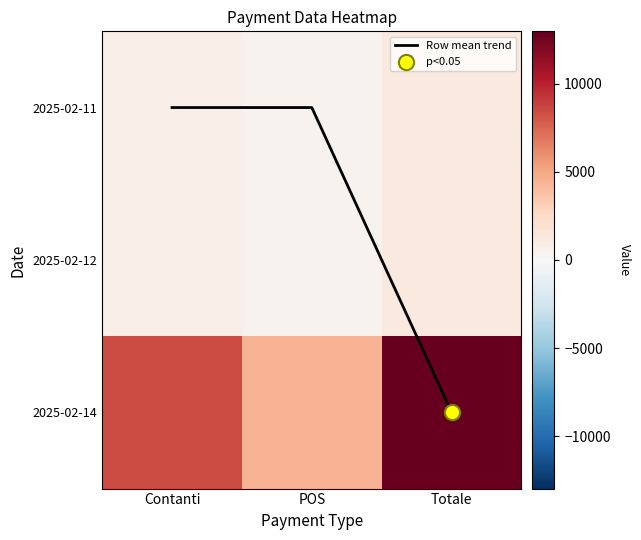

What is the difference between the 2025-02-12 values at POS and Totale?

852.0